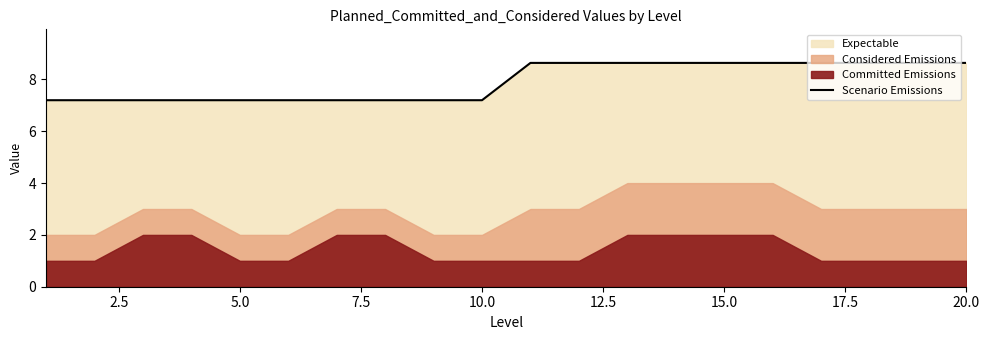

The chart shows a value of 7.2 at 10.0. True or false?

True